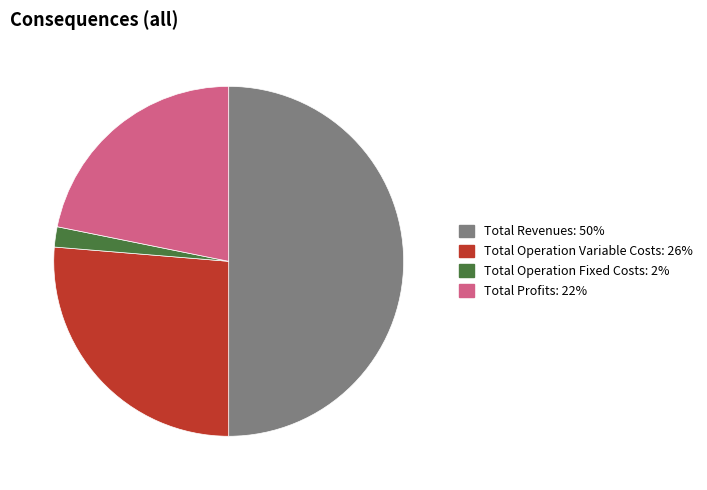

Is the sum of Total Revenues: 50% and Total Operation Variable Costs: 26% greater than half?

Yes